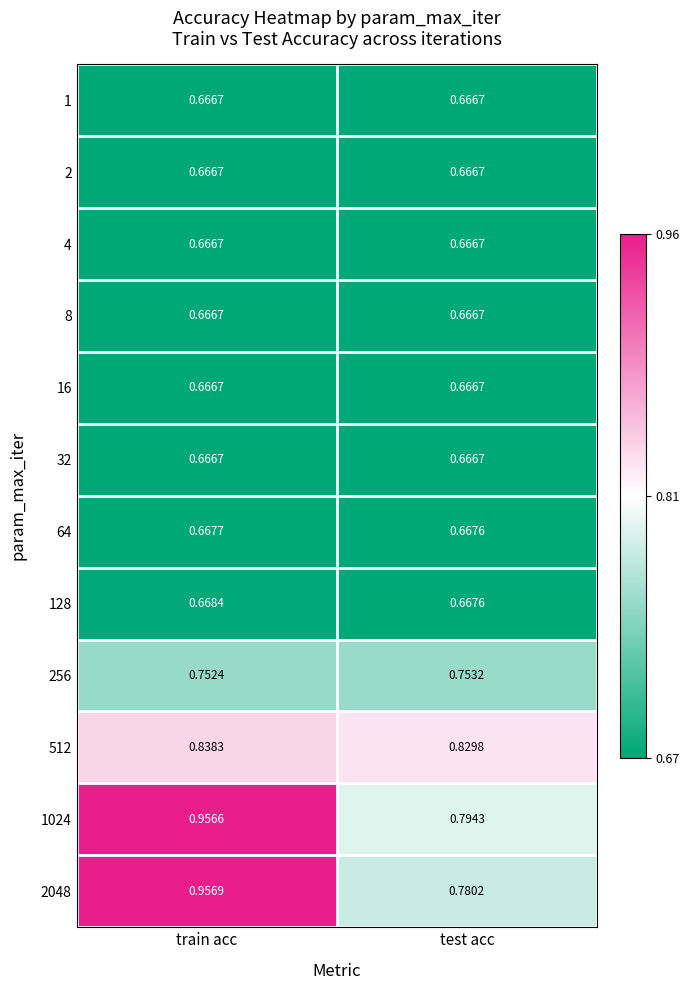

At which label does 128 reach its peak?

train acc